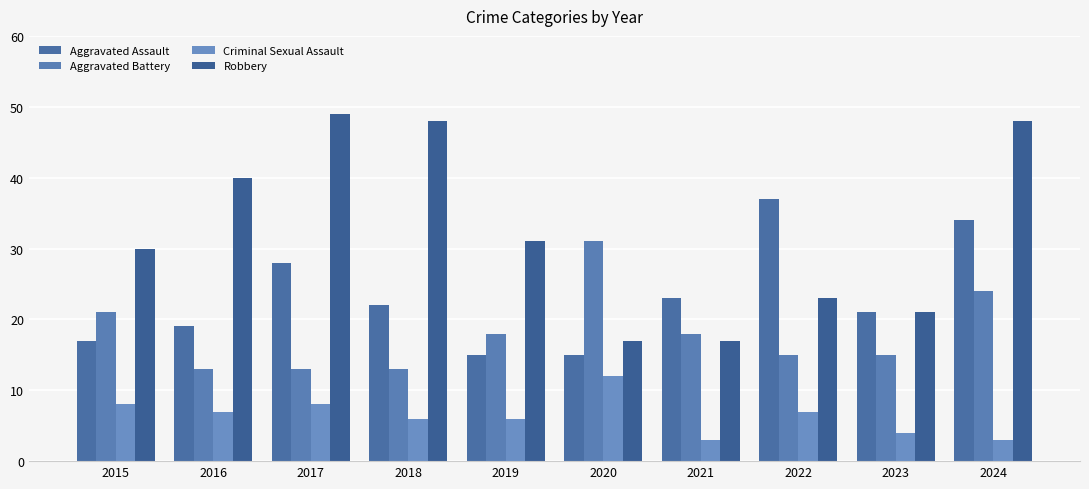

What is the total value across all series at 2024?

109